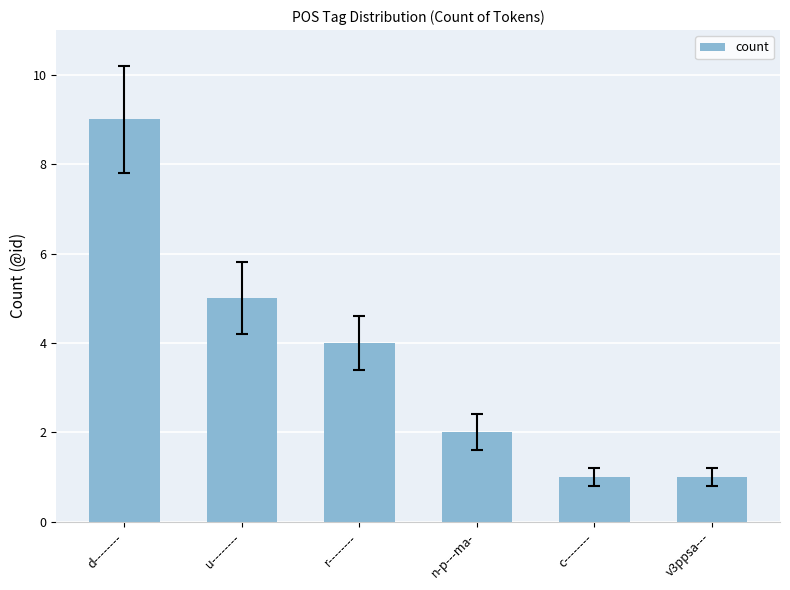

What is the label of the 4th bar from the left?

n-p---ma-